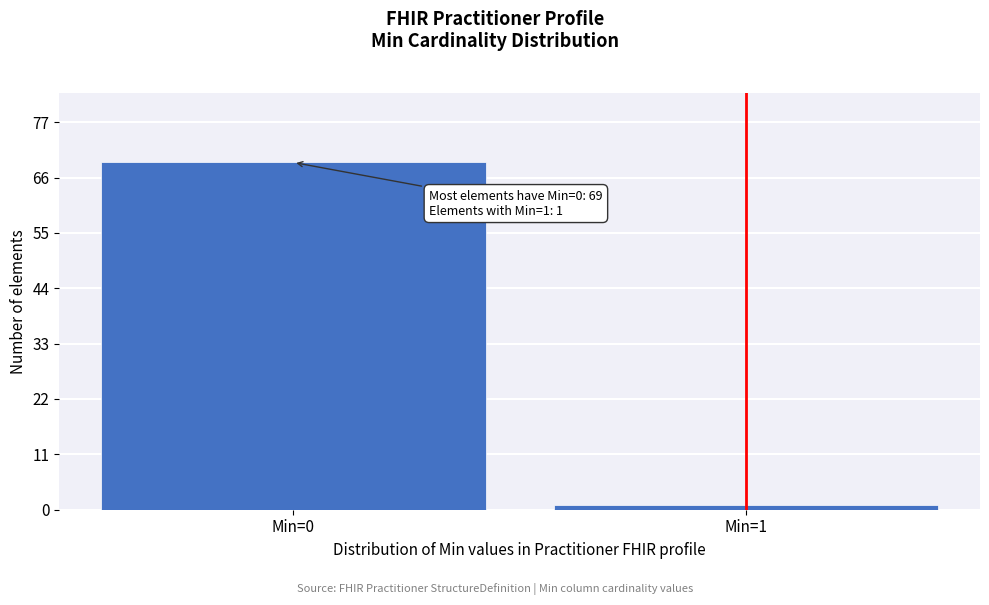

Reading left to right, extract all data points from this chart.

69	1